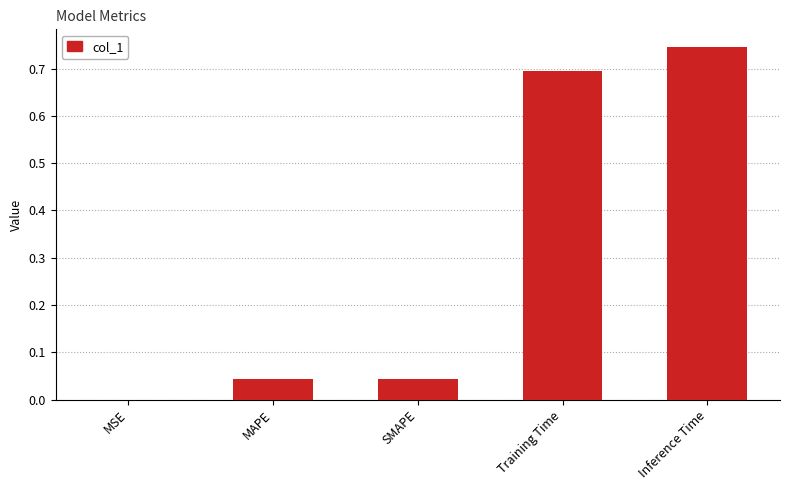

What is the change in value from MAPE to Inference Time?

+0.7